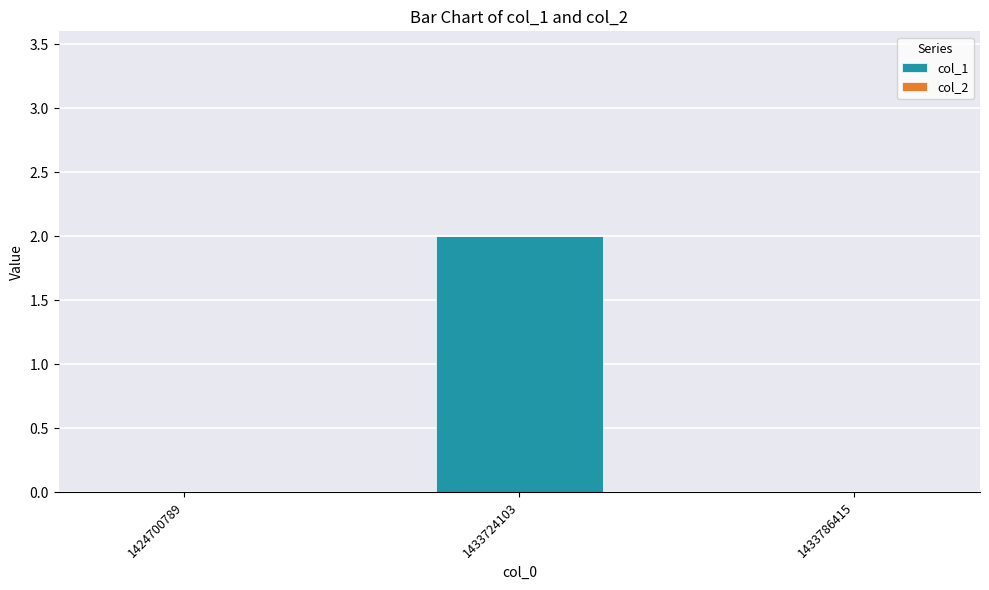

Is it true that the value at 1424700789 is -1?

False